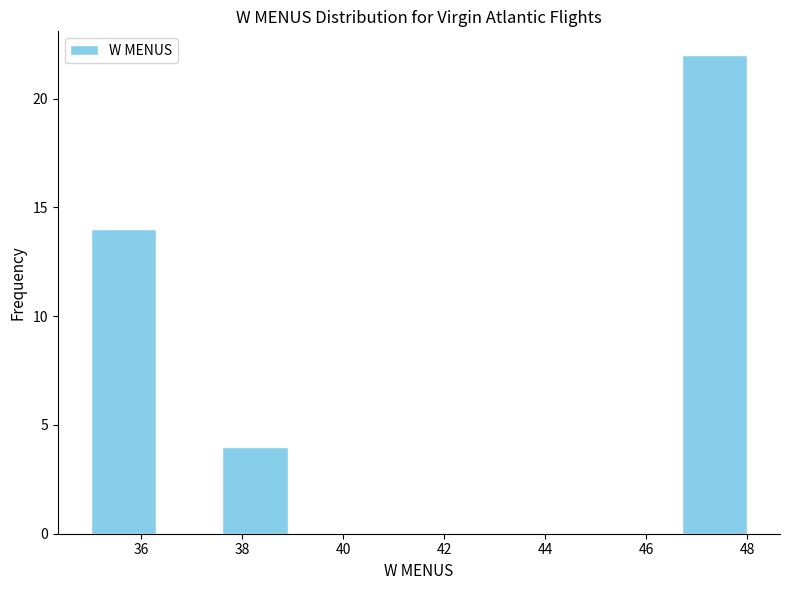

Reading left to right, list every bar in this chart as the range it spans on the x-axis followed by its height. Neither the bar edges nor the heights are printed on the chart, so give them approximately, as read against the axes.

35.0 to 36.3: 14
36.3 to 37.6: 0
37.6 to 38.9: 4
38.9 to 40.2: 0
40.2 to 41.5: 0
41.5 to 42.8: 0
42.8 to 44.1: 0
44.1 to 45.4: 0
45.4 to 46.7: 0
46.7 to 48.0: 22